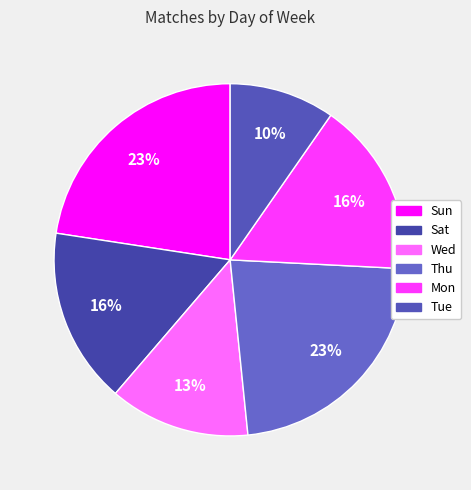

True or false: Tue accounts for 1% of the total.

False